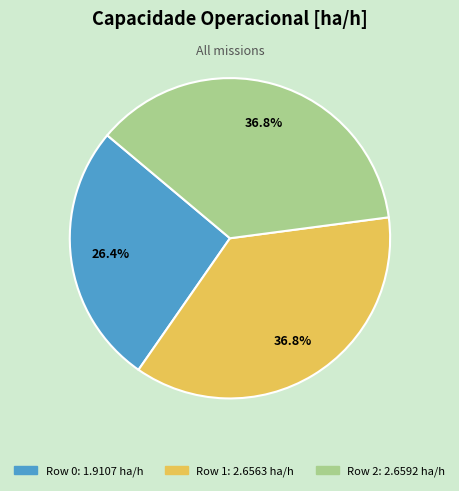

Do Row 0 and Row 2 together represent more than half of the pie?

Yes